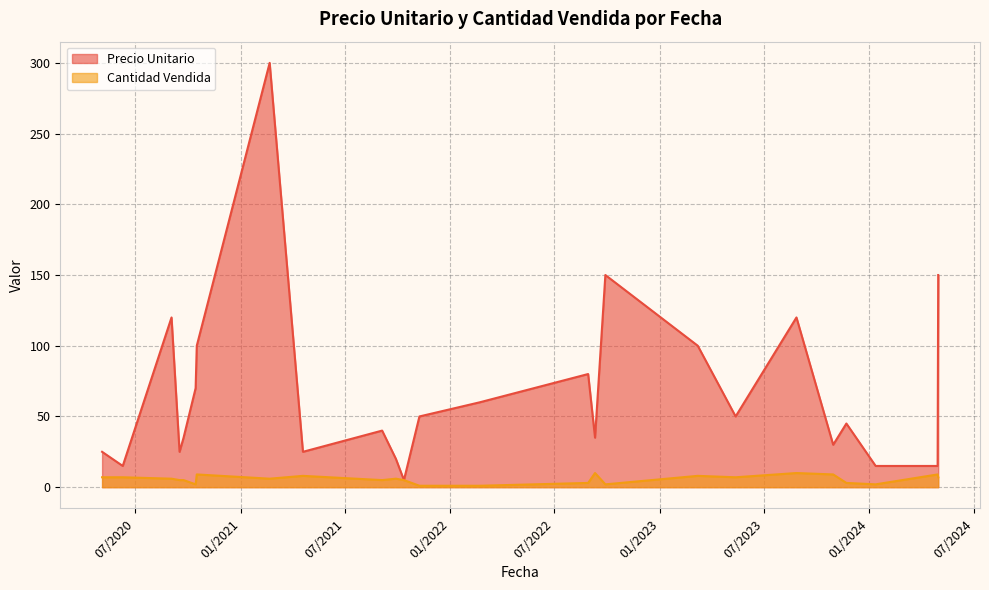

Rank the series at 01/12/2024 from highest to lowest value.

Precio Unitario, Cantidad Vendida